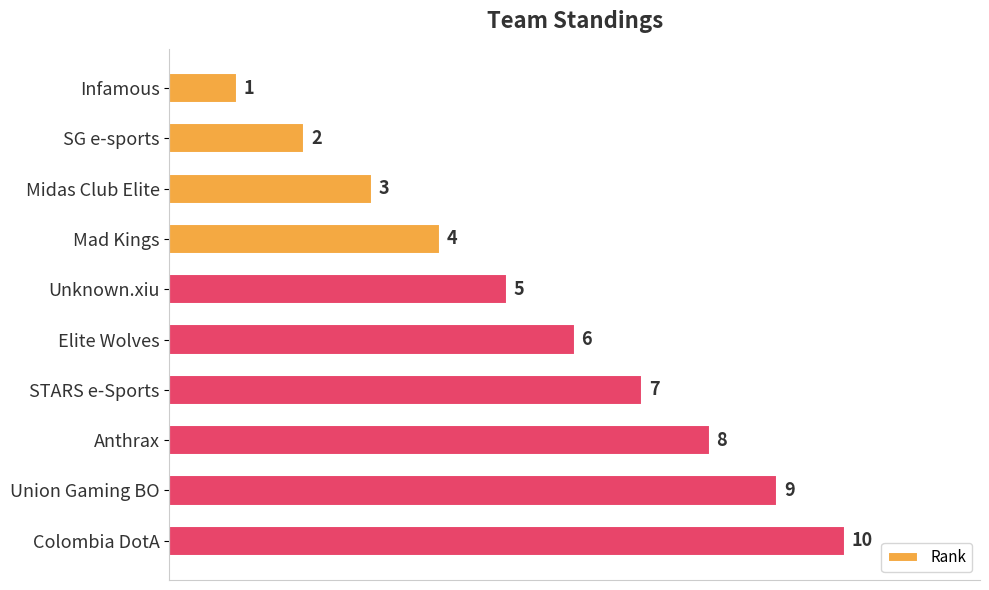

True or false: the data shows 2 at Unknown.xiu.

False